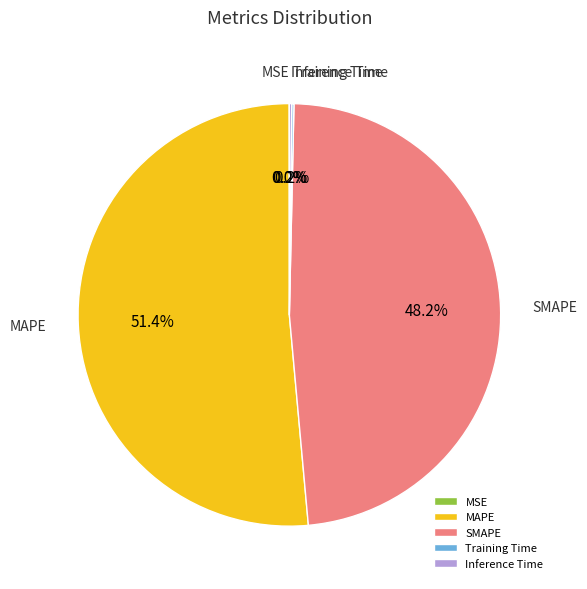

What portion of the pie excludes SMAPE?

51.8%